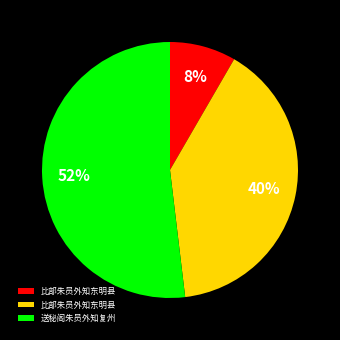

Does any single category account for the majority?

Yes